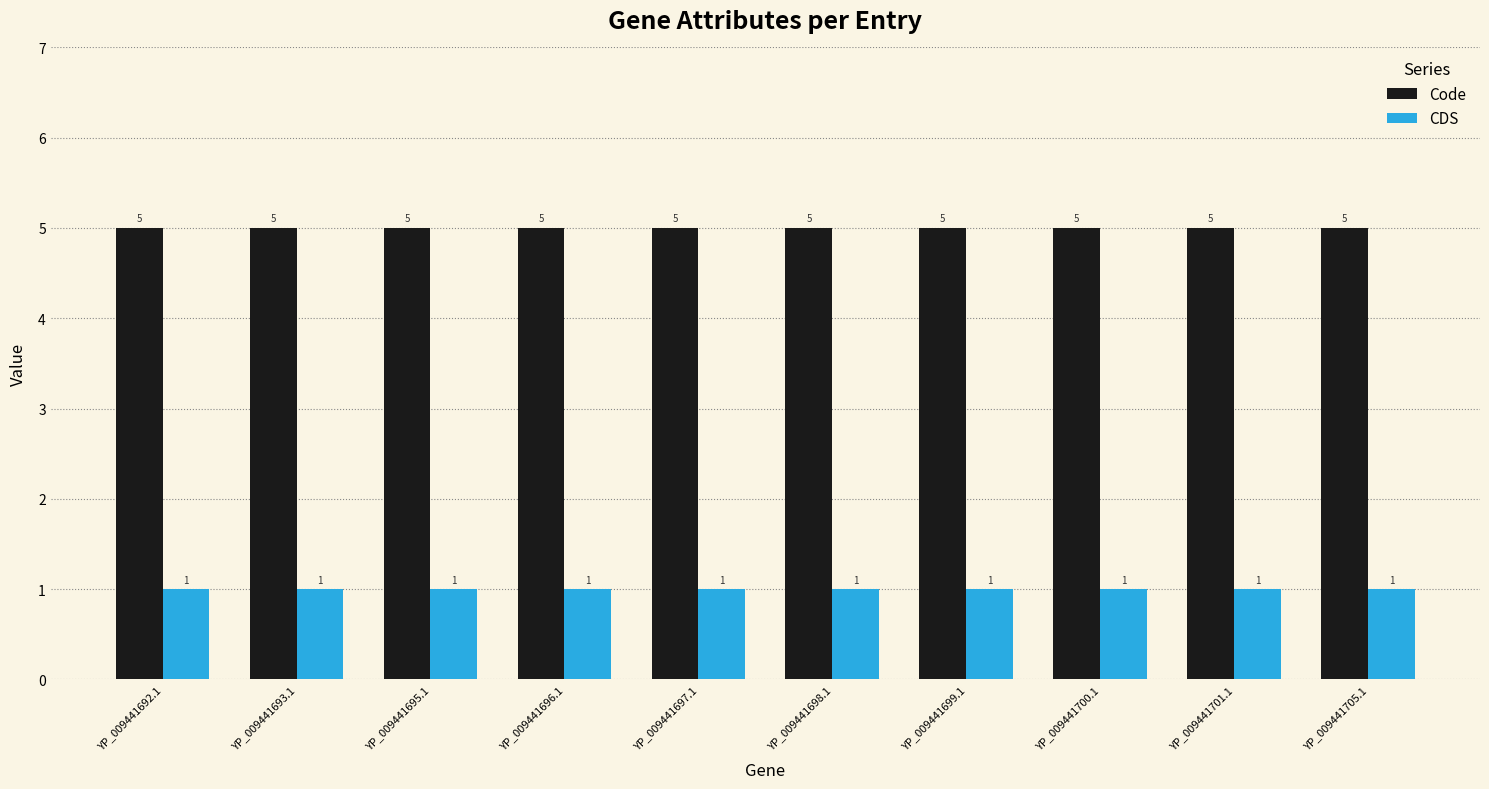

Reading right to left, extract all data points from this chart.

Code: YP_009441705.1=5	YP_009441701.1=5	YP_009441700.1=5	YP_009441699.1=5	YP_009441698.1=5	YP_009441697.1=5	YP_009441696.1=5	YP_009441695.1=5	YP_009441693.1=5	YP_009441692.1=5
CDS: YP_009441705.1=1	YP_009441701.1=1	YP_009441700.1=1	YP_009441699.1=1	YP_009441698.1=1	YP_009441697.1=1	YP_009441696.1=1	YP_009441695.1=1	YP_009441693.1=1	YP_009441692.1=1